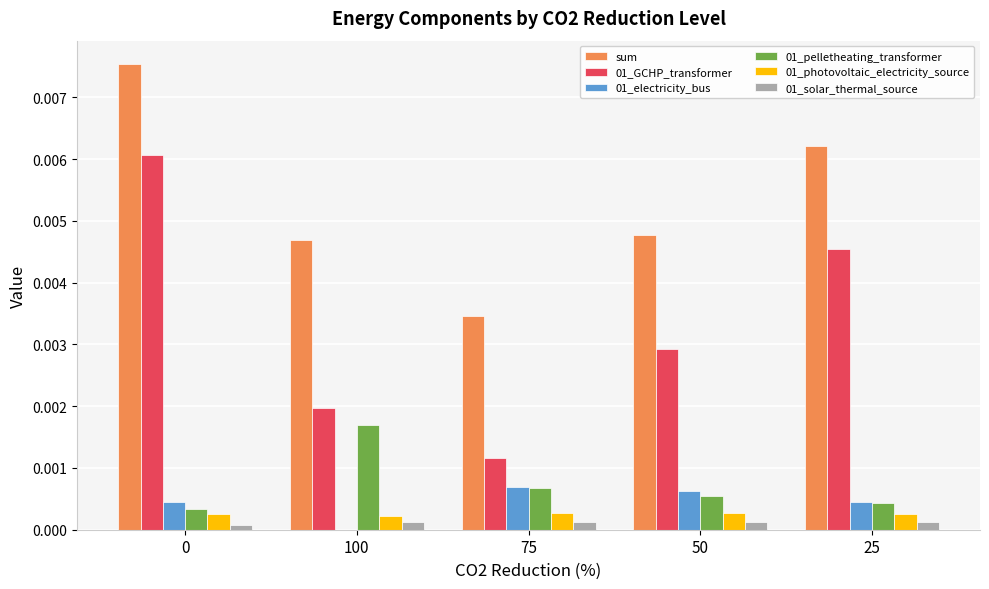

The sum series shows 0.0 at 50. True or false?

True